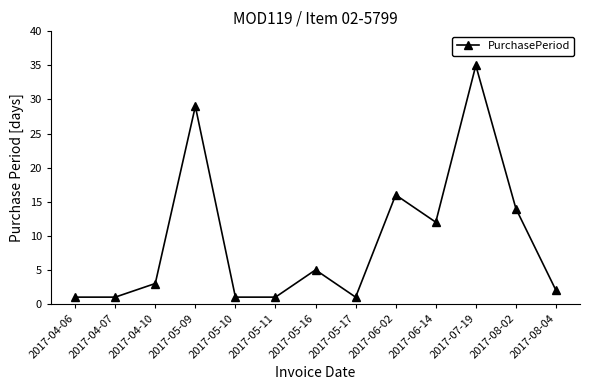

What is the difference between the values at 2017-08-02 and 2017-05-10?

13